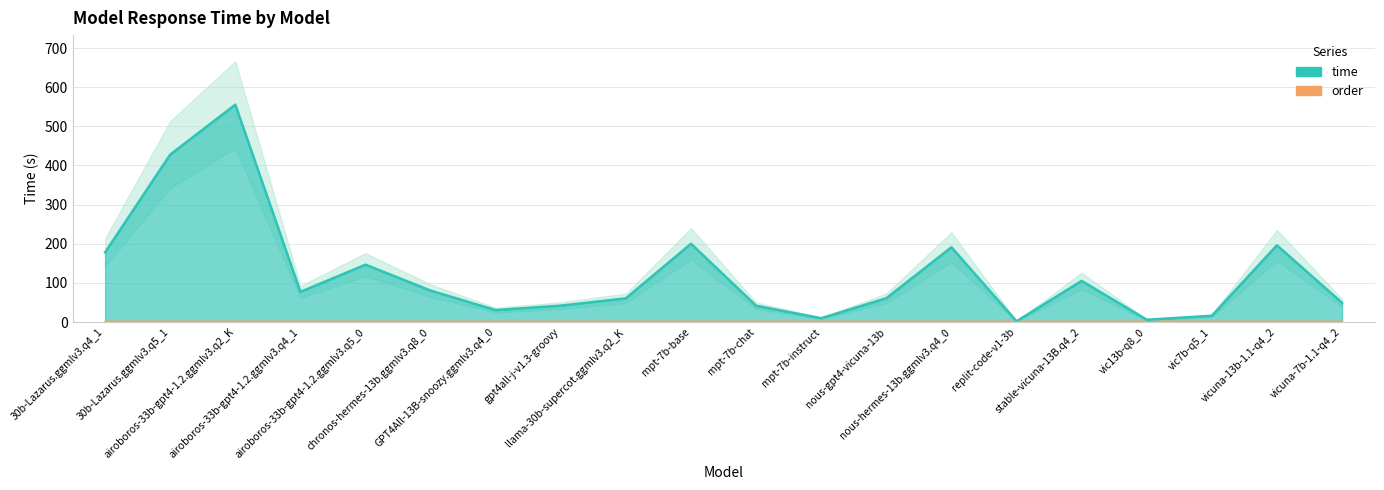

What is the average value?

123.9